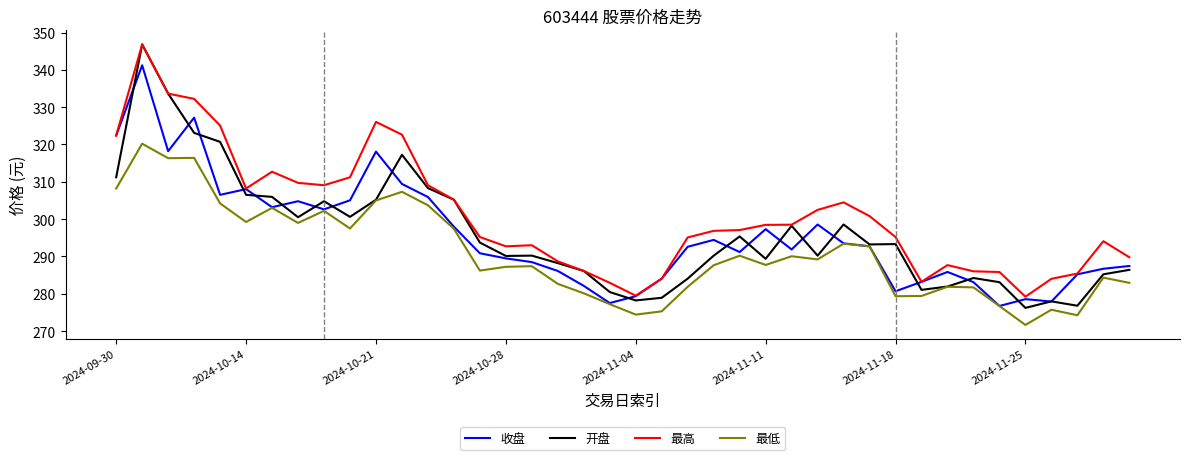

What are all the series names shown in the legend?

收盘, 开盘, 最高, 最低